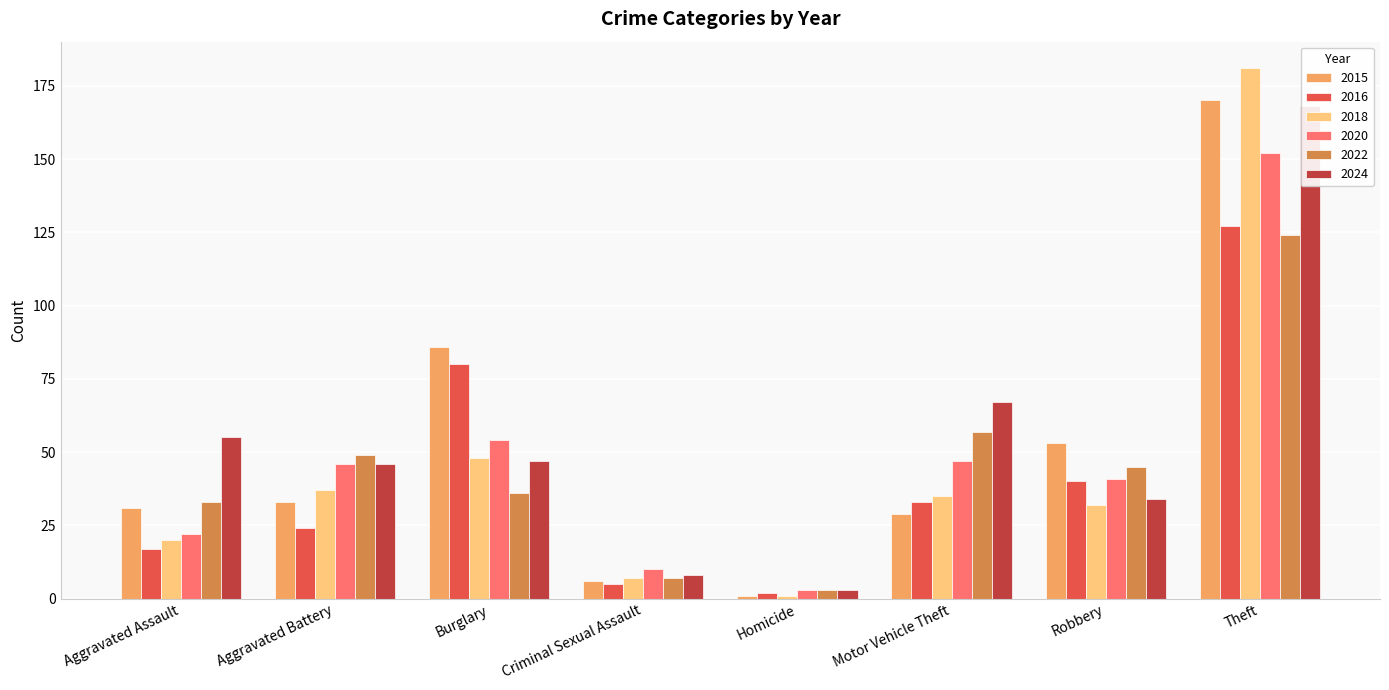

What is the difference between the maximum and minimum values in the 2018 series?

180